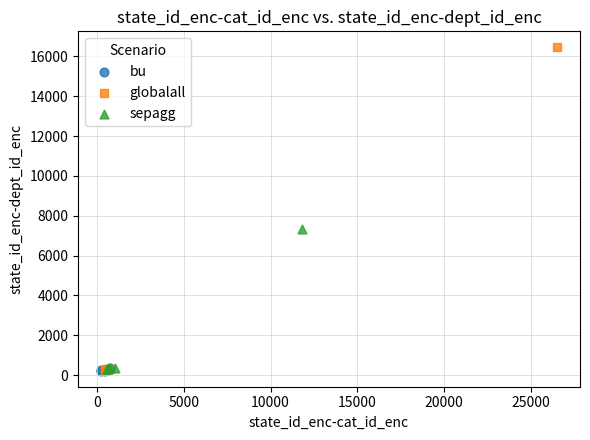

What are all the series names shown in the legend?

bu, globalall, sepagg